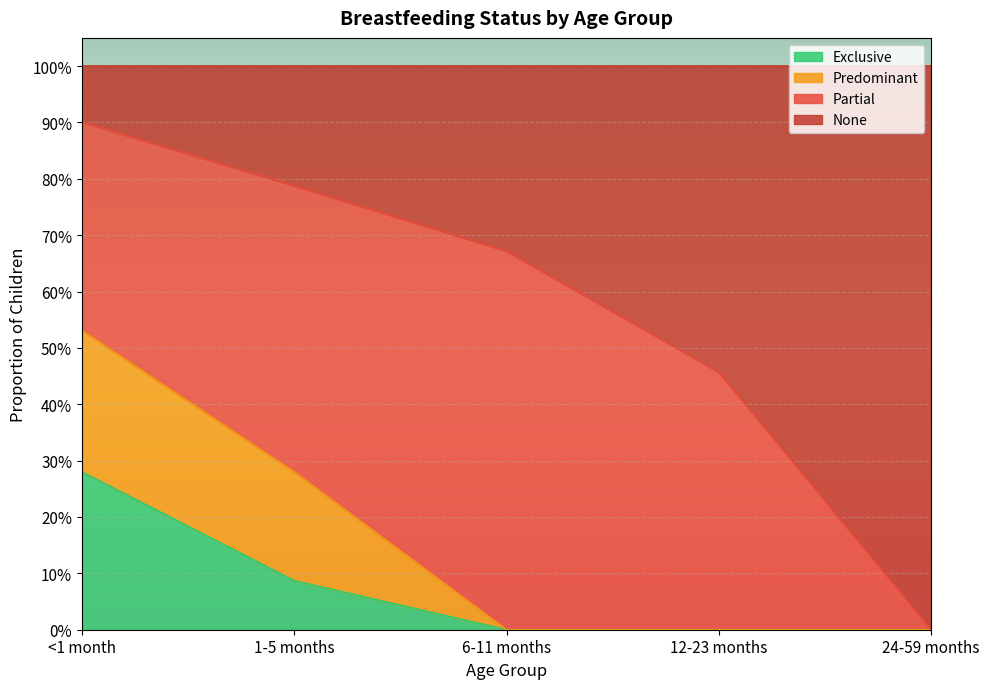

What is the value of the Exclusive point at the 1st from the left?

0.3